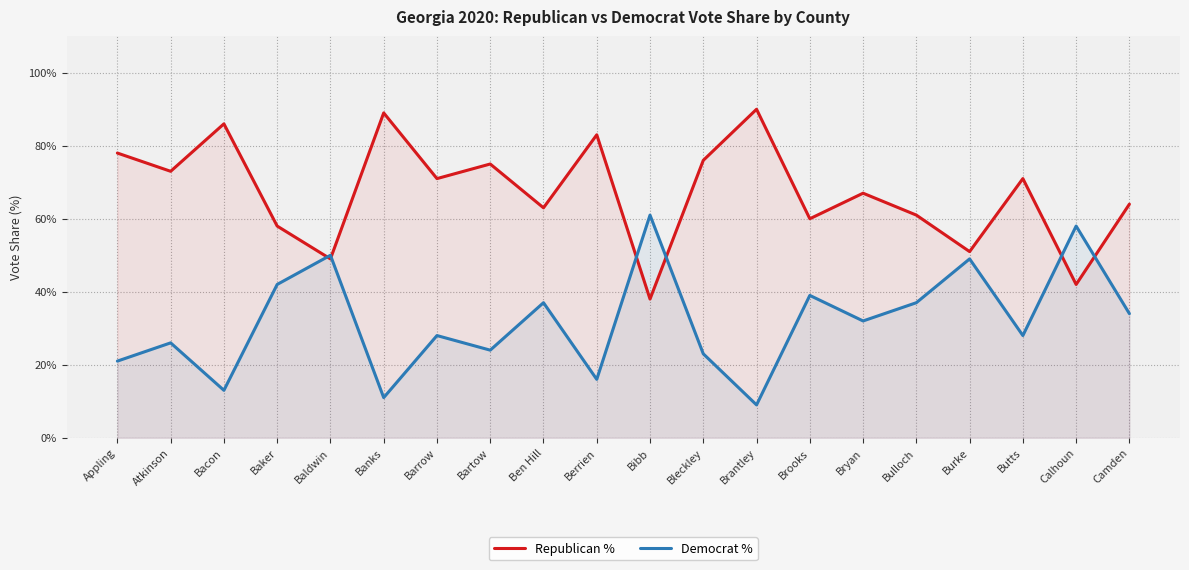

How many lines are shown in the chart?

2